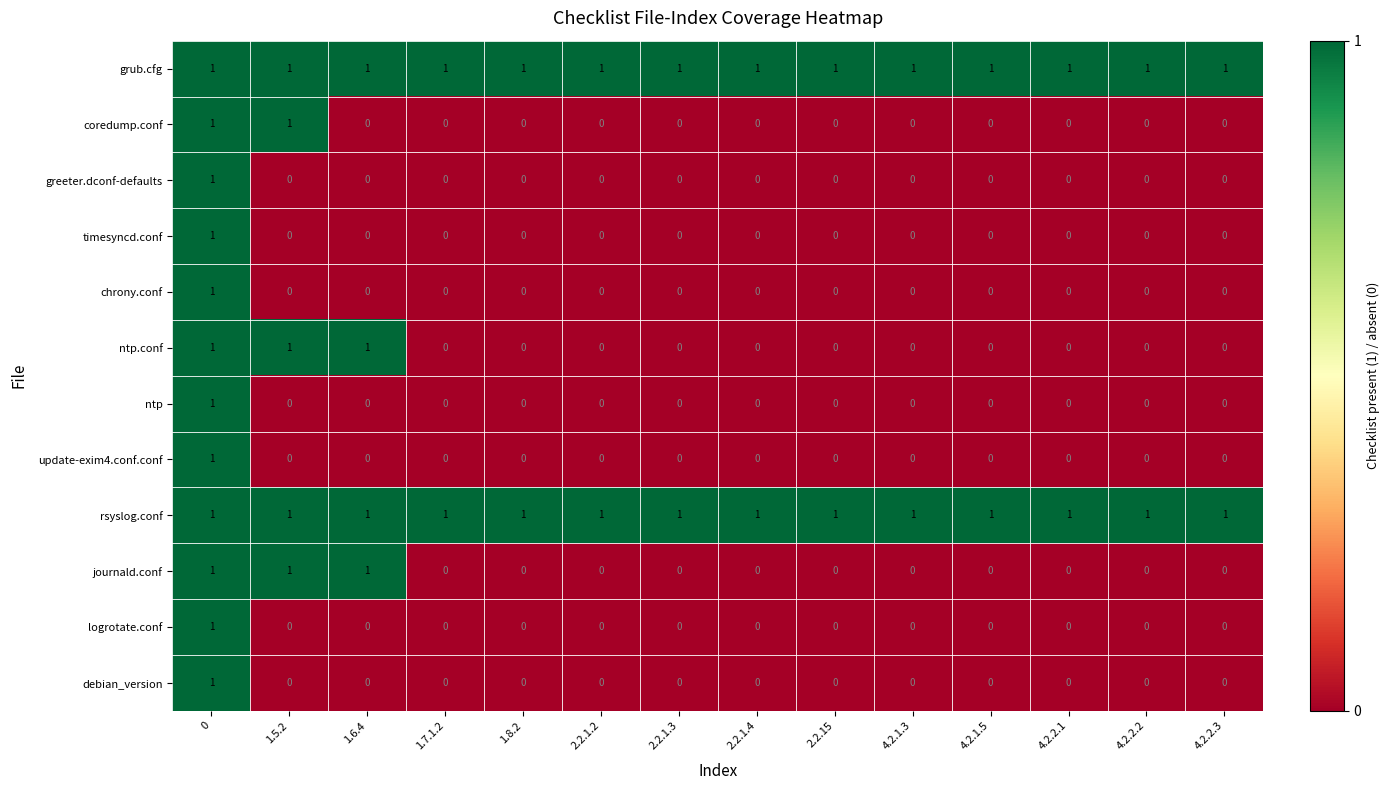

How many series are shown in this chart?

12